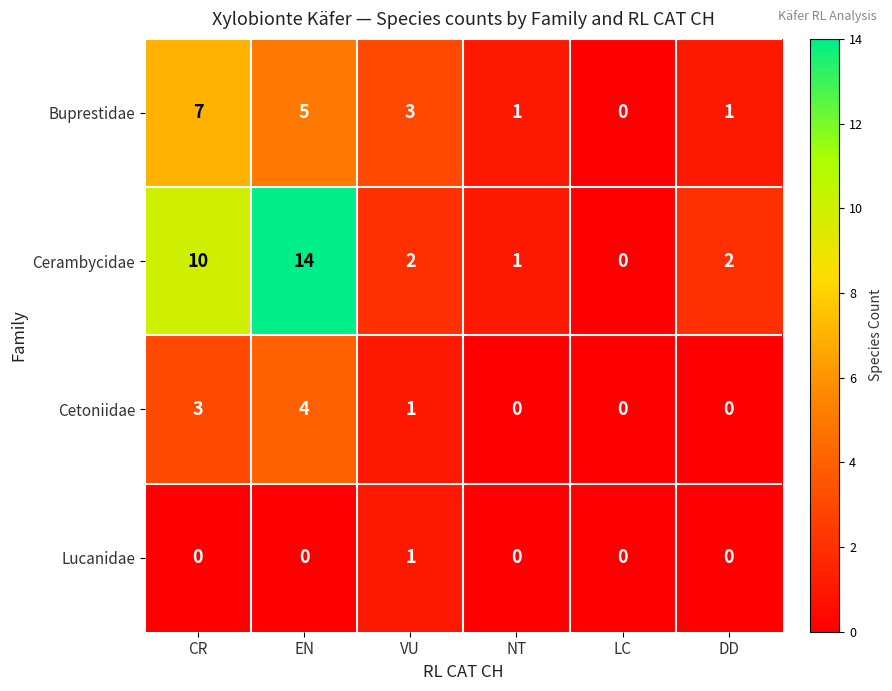

Reading right to left, transcribe all the data shown in this chart.

Buprestidae: 1	0	1	3	5	7
Cerambycidae: 2	0	1	2	14	10
Cetoniidae: 0	0	0	1	4	3
Lucanidae: 0	0	0	1	0	0